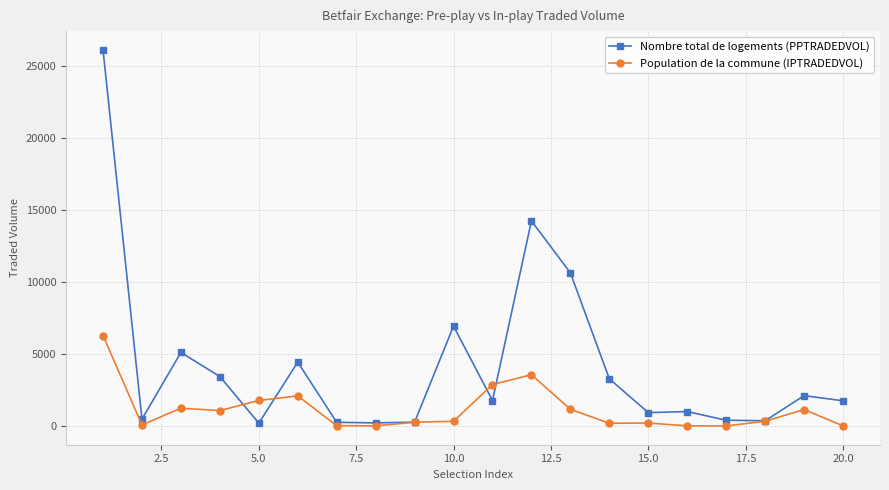

What is the minimum value for Nombre total de logements (PPTRADEDVOL)?

193.1